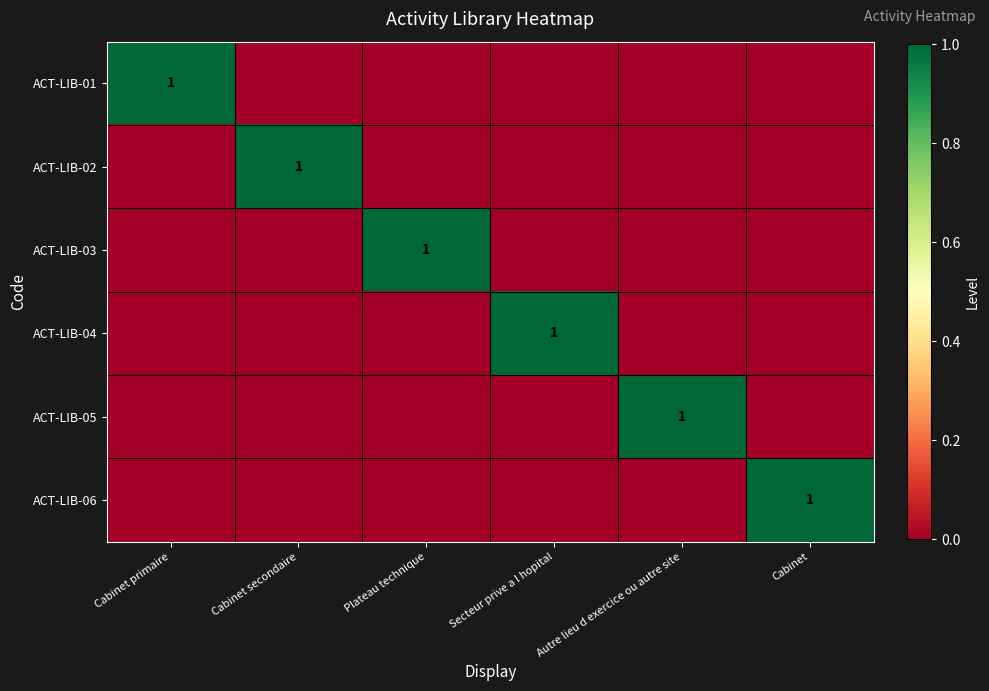

Rank the categories by ACT-LIB-04 value from highest to lowest.

Secteur prive a l hopital, Cabinet primaire, Cabinet secondaire, Plateau technique, Autre lieu d exercice ou autre site, Cabinet